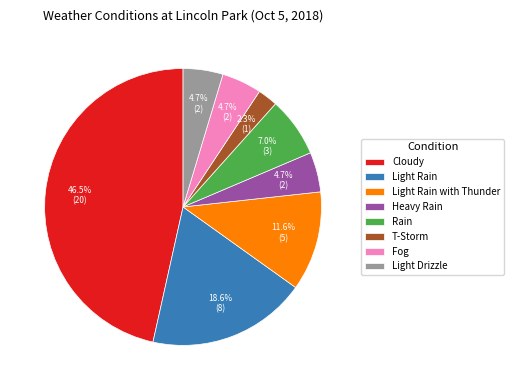

The Rain slice represents 15% of the pie. True or false?

False